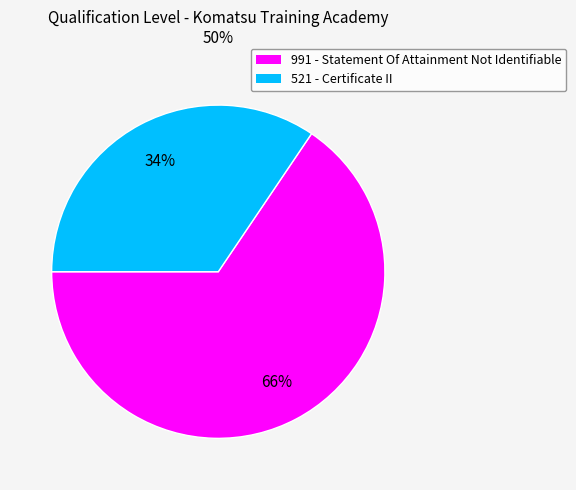

How many segments does this pie chart have?

2